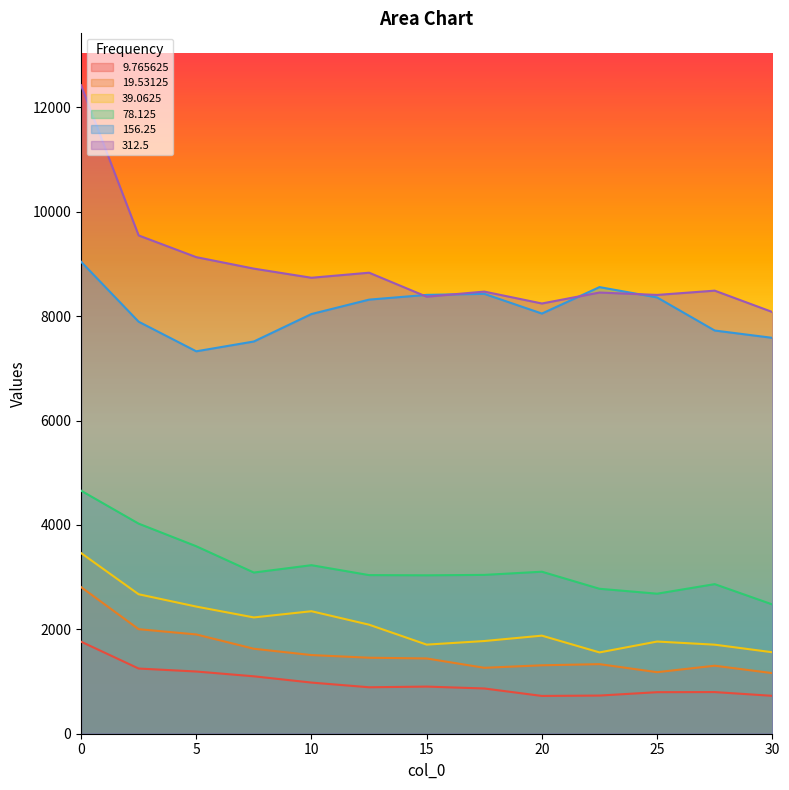

True or false: 78.125 and 156.25 intersect in this chart.

False